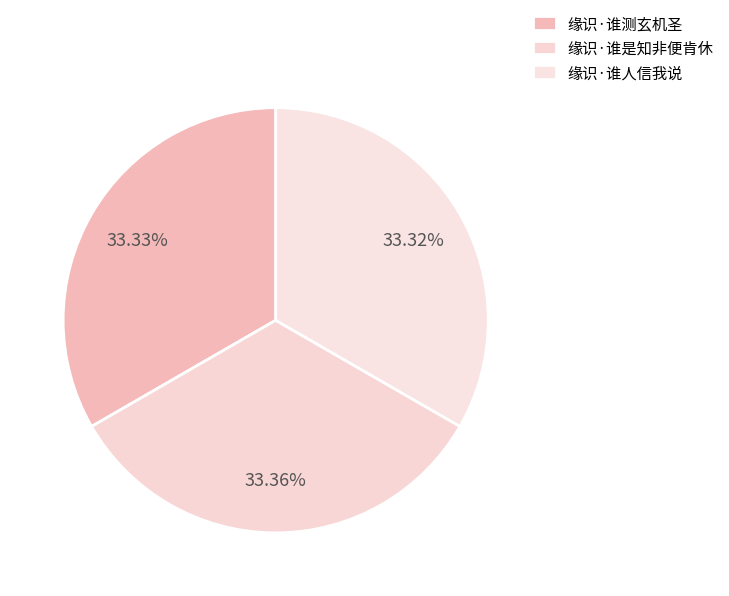

How many segments does this pie chart have?

3